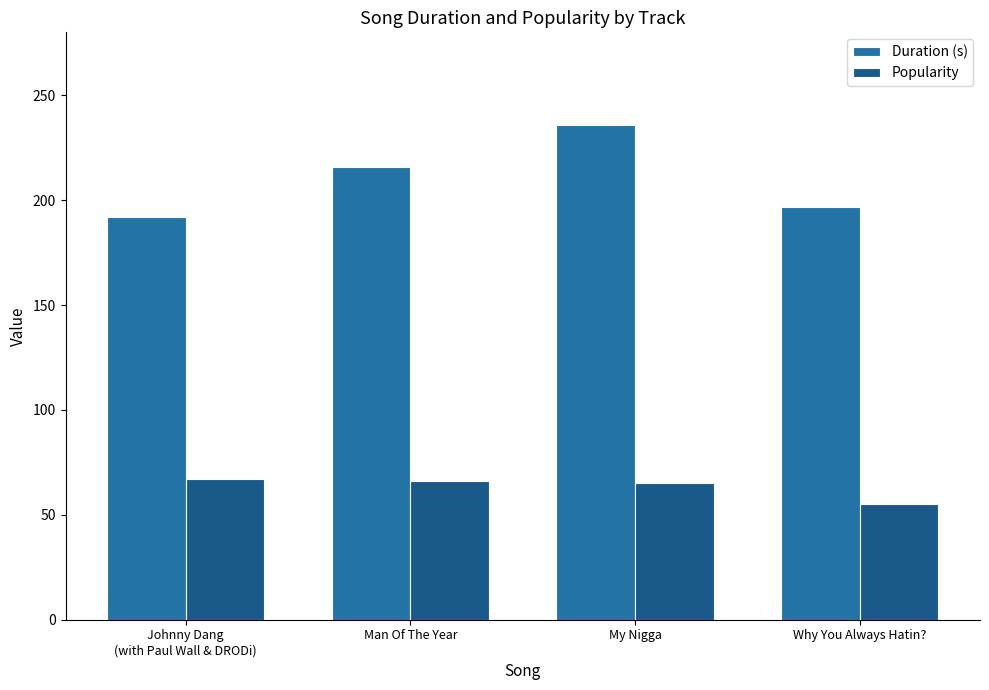

Is the value of Popularity at My Nigga greater than the value of Duration (s) at Why You Always Hatin??

No